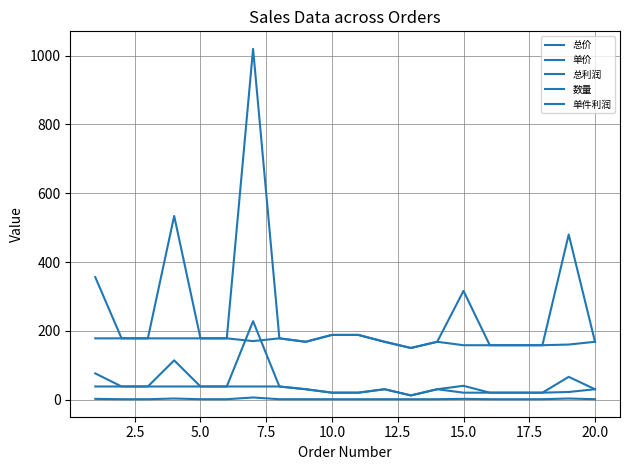

Does the chart have visible grid lines?

Yes